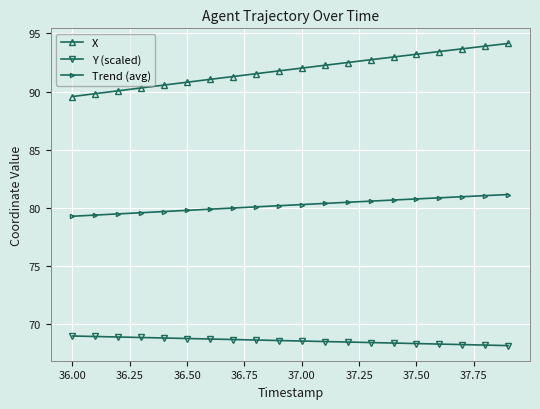

Rank the series by their maximum value, from lowest to highest.

Y (scaled), Trend (avg), X